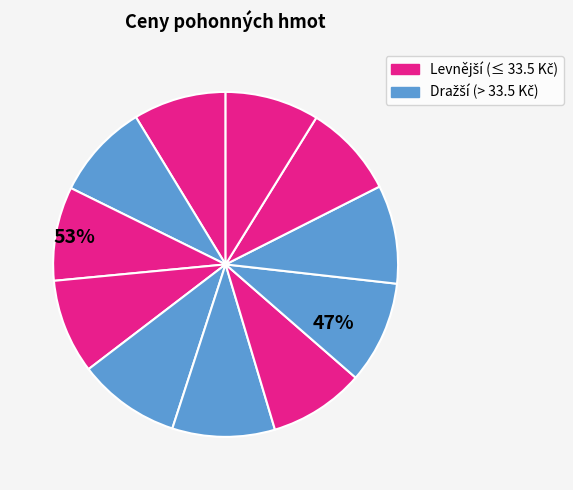

Count the number of slices in the pie.

11